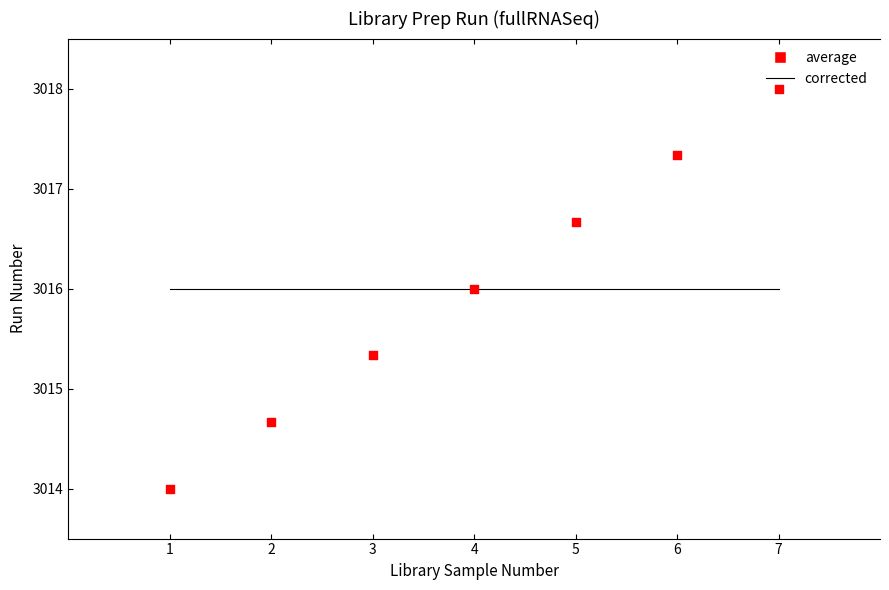

Which series reaches the maximum Y coordinate?

average